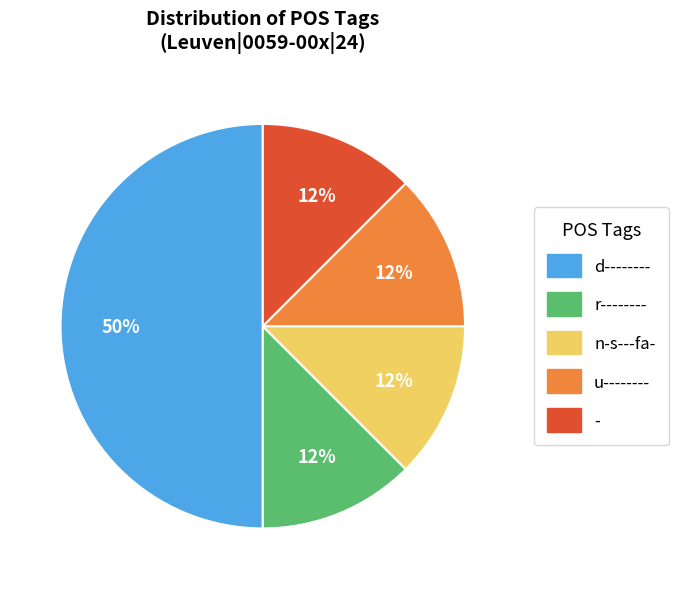

To the nearest percent, what is the average slice percentage?

20%